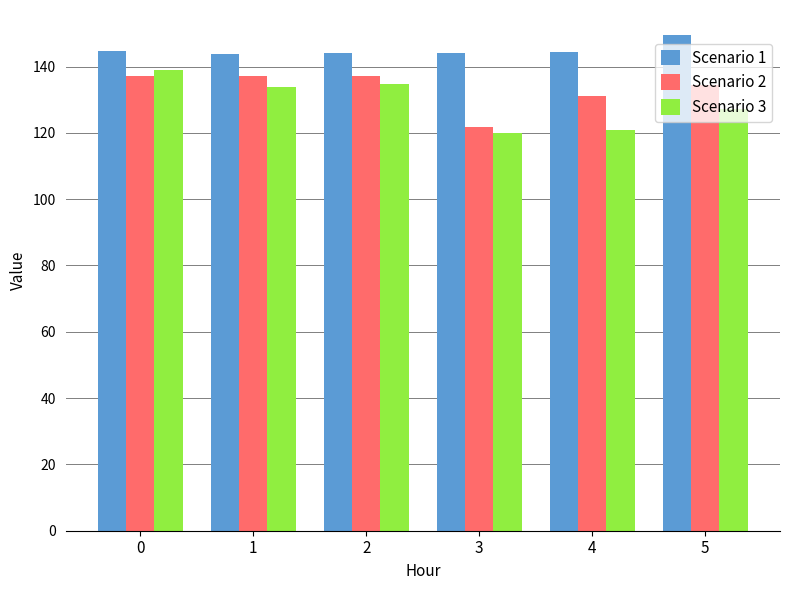

Which series changed the most between 0 and 4?

Scenario 3